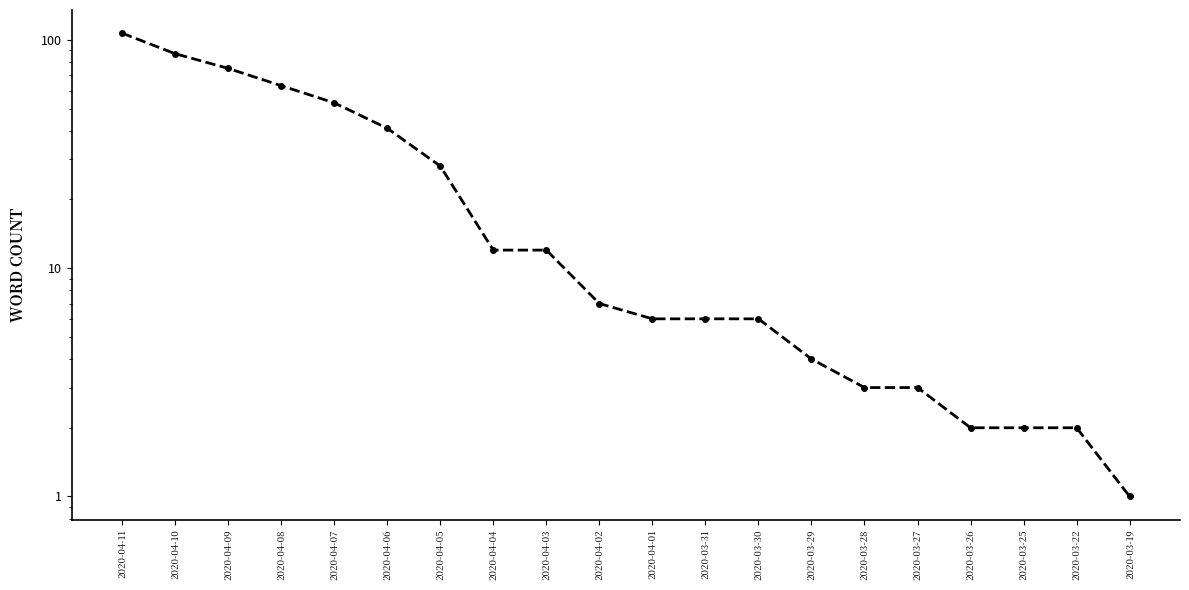

Where does the data first go above 7?

2020-04-11